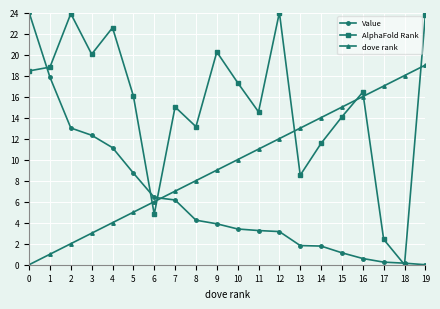

At 5, list the series in order from largest to smallest.

AlphaFold Rank, Value, dove rank